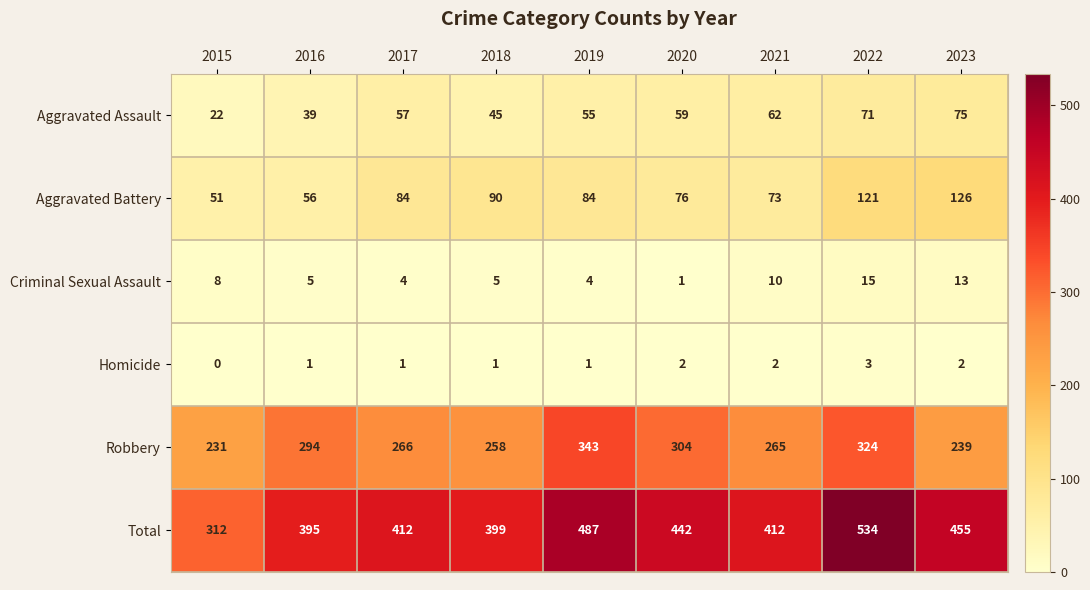

What is the difference between the highest and lowest values at 2020?

441